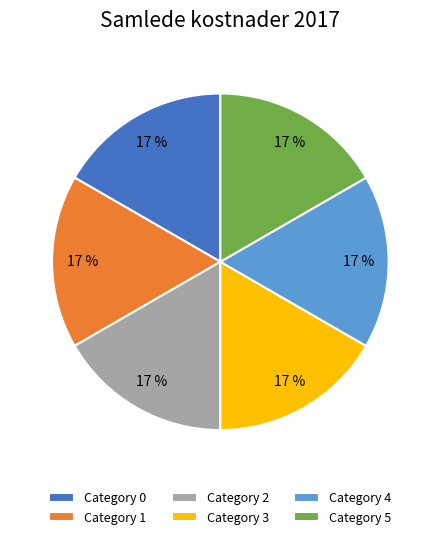

To the nearest percent, what is the average slice percentage?

17%